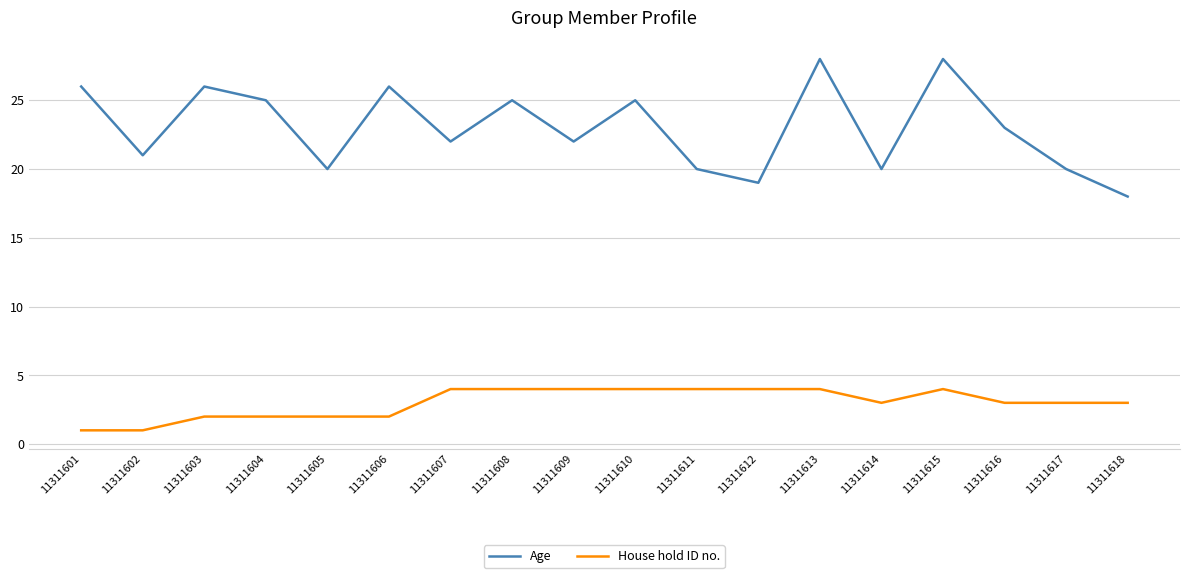

At which label does Age reach its minimum?

11311618